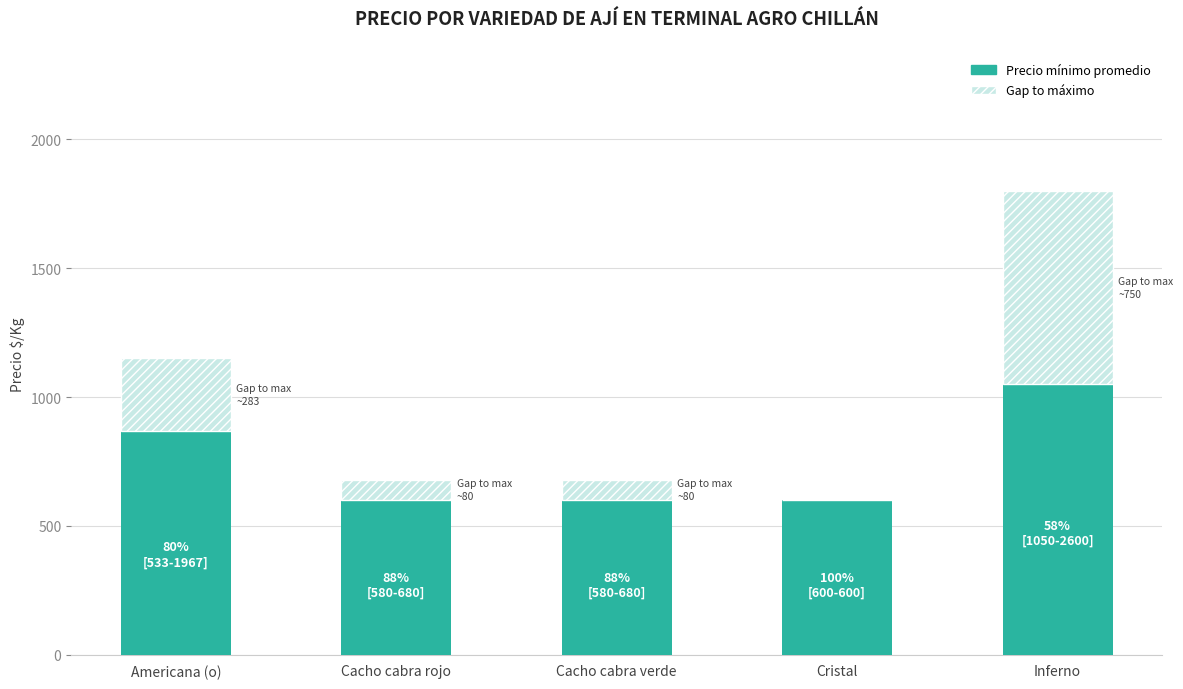

What is the total value across all series at Americana (o)?

1150